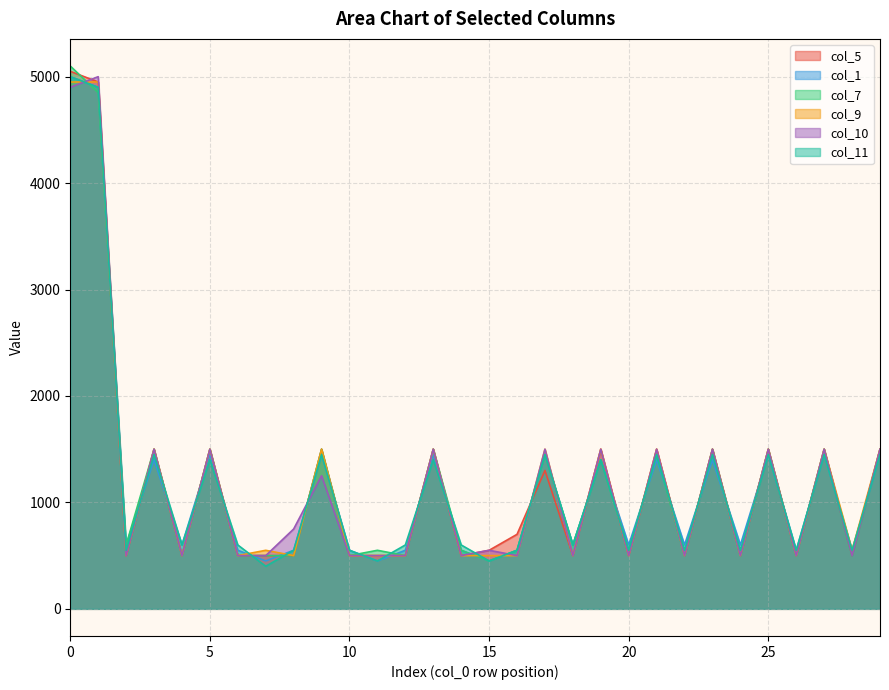

Does the chart display data point markers on the line(s)?

No